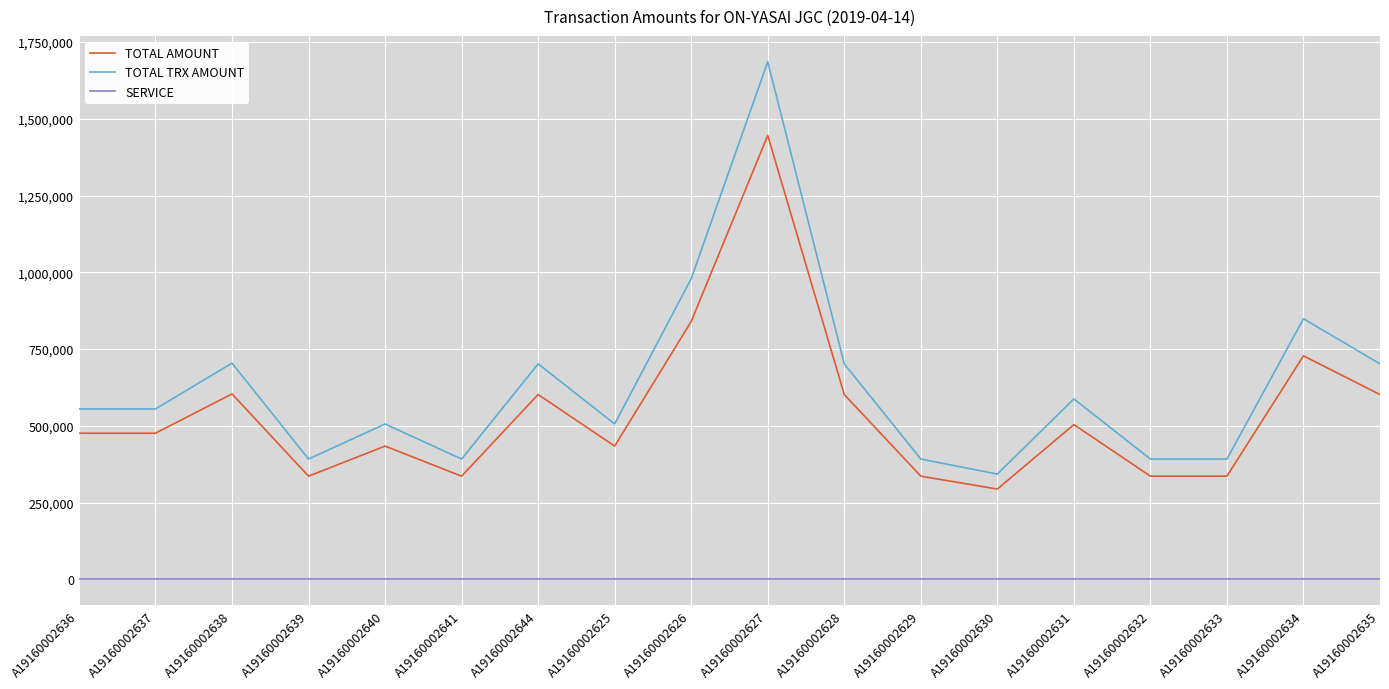

True or false: TOTAL TRX AMOUNT has a value of 685415 at A19160002626.

False